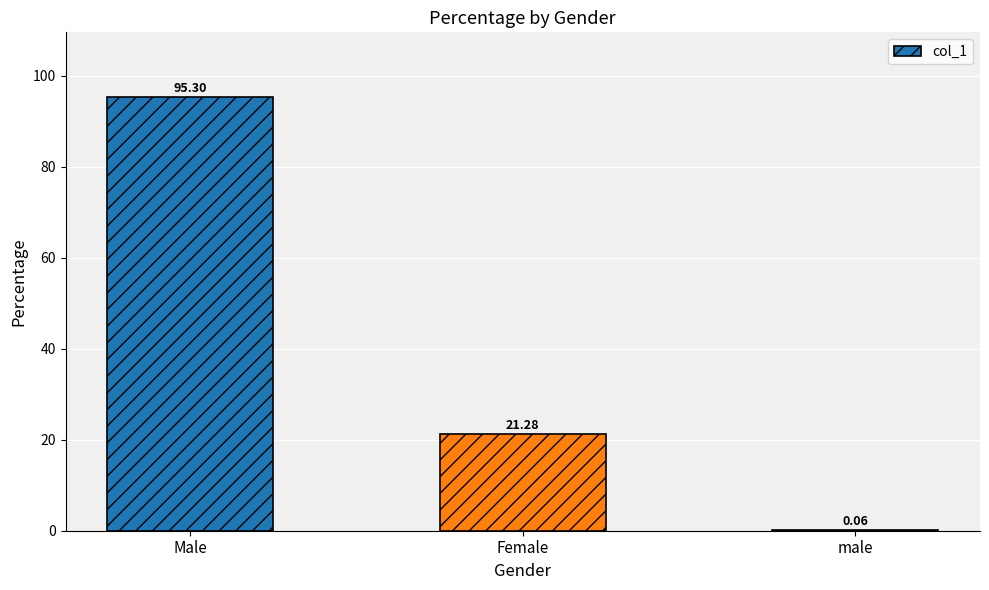

At which category does the chart reach its peak across all series?

Male